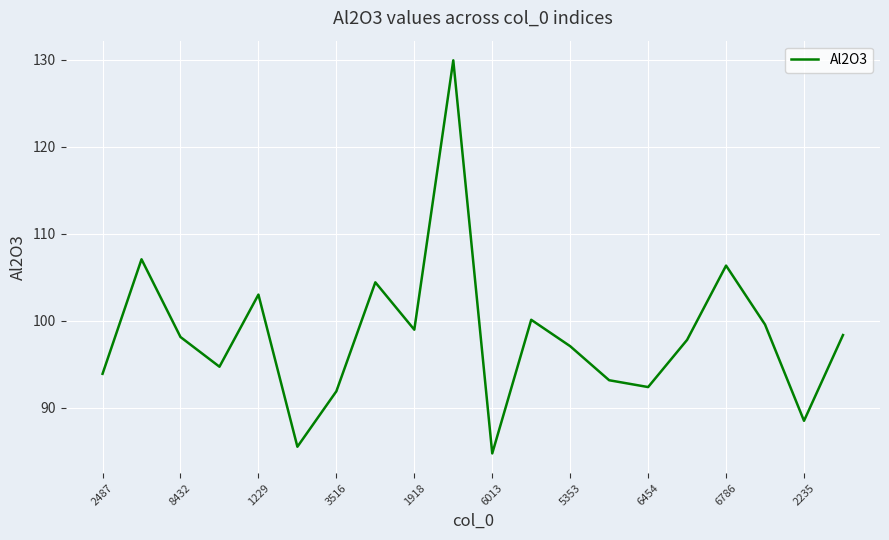

What is the sum of all values?

1965.6